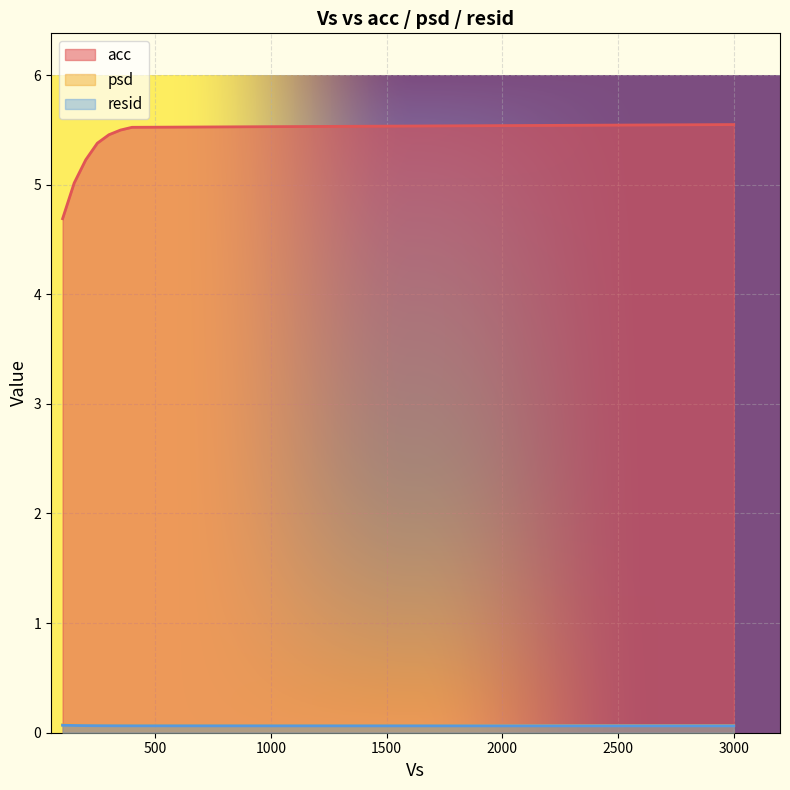

True or false: resid and acc cross at least once.

False